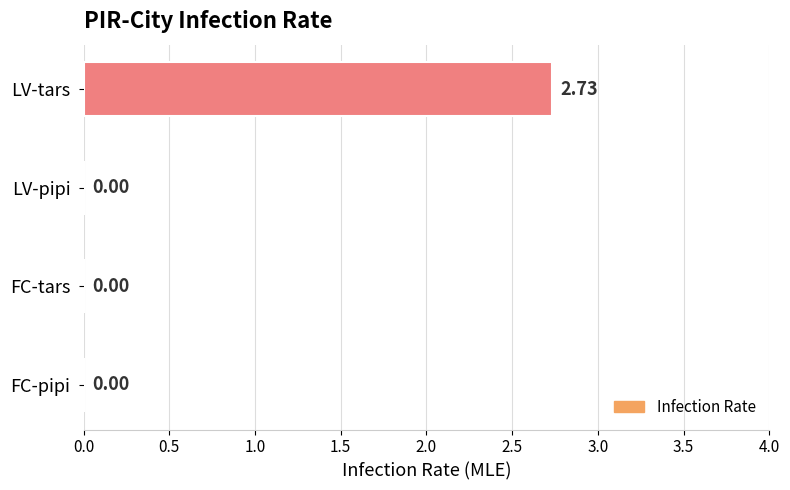

Which label corresponds to the largest value in the chart?

LV-tars